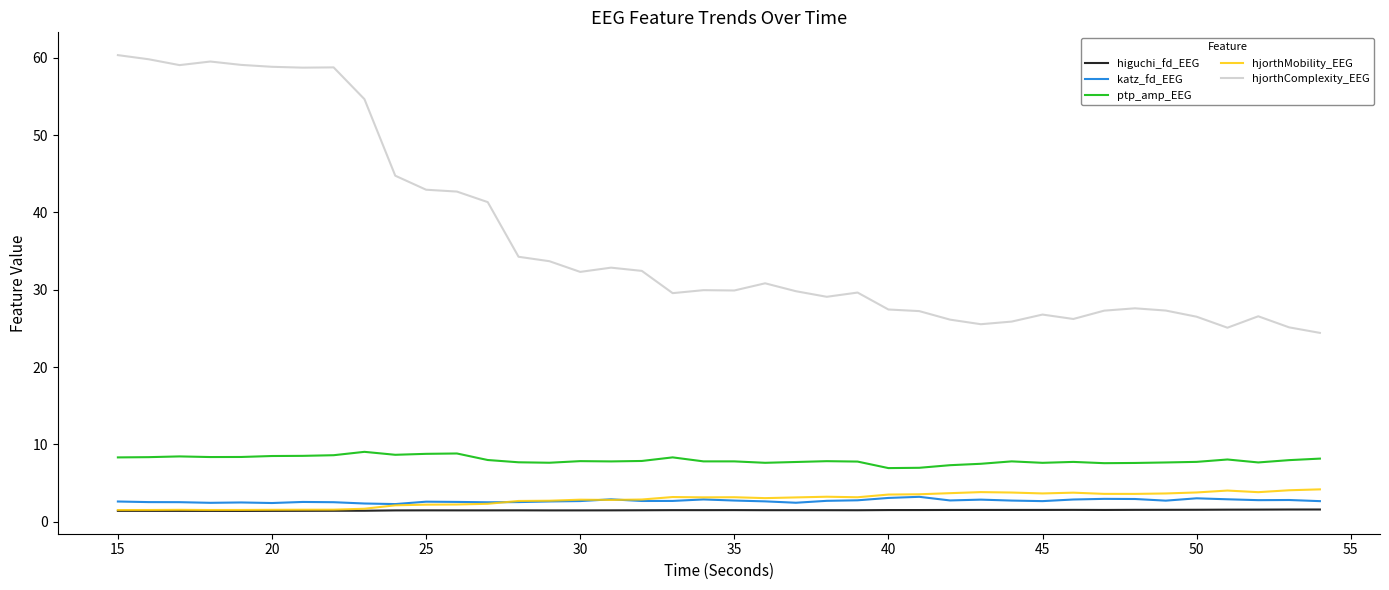

True or false: ptp_amp_EEG and higuchi_fd_EEG cross at least once.

False